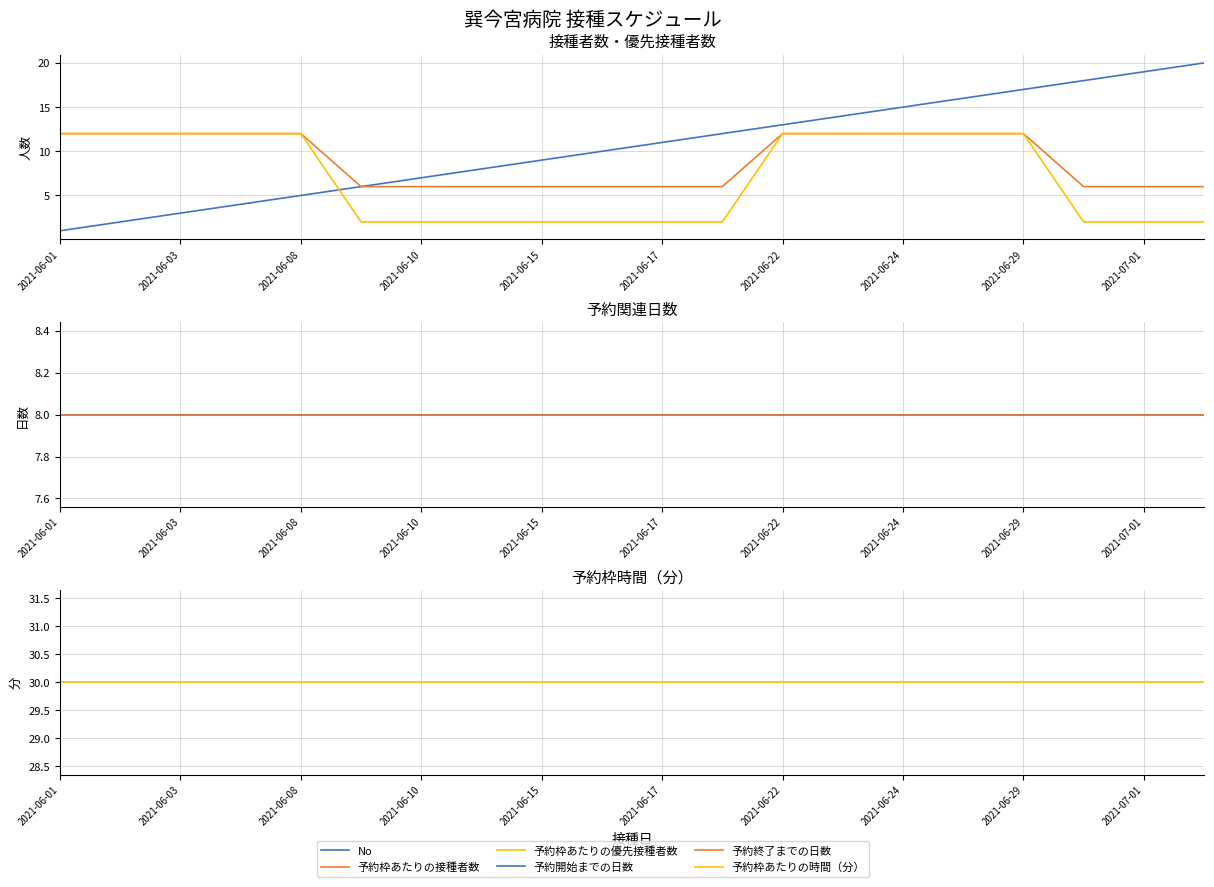

What is the total value across all series at 17?

72